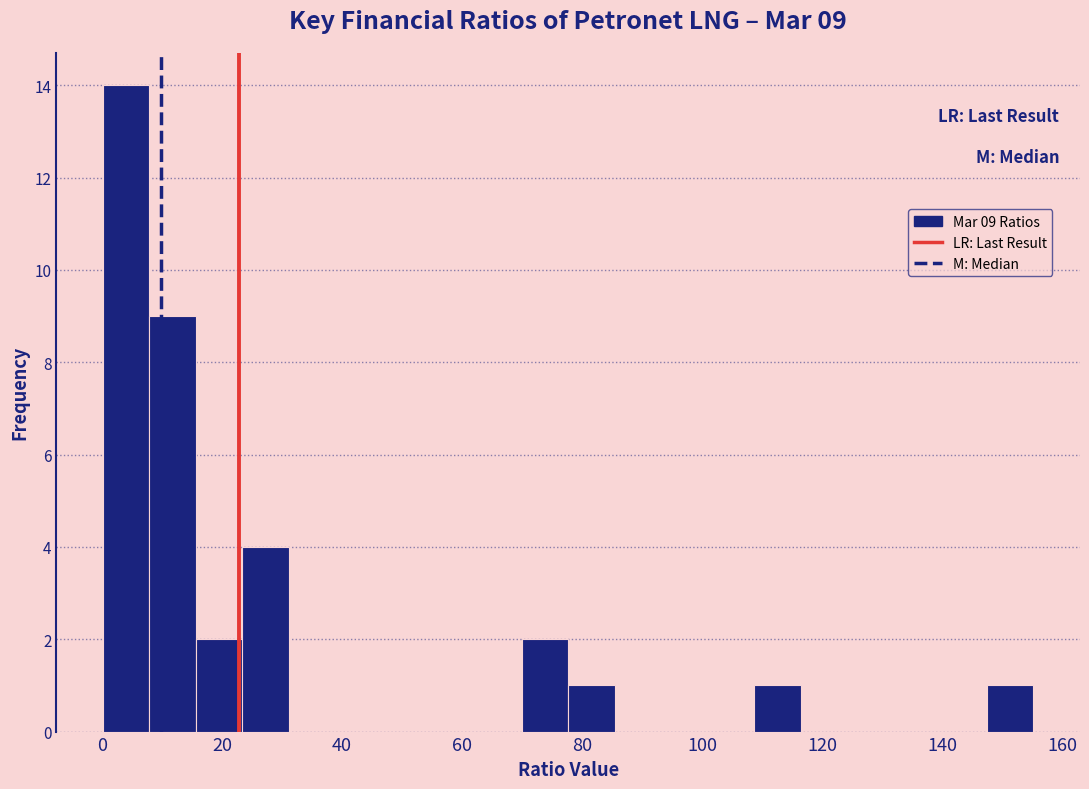

Read against the x-axis, roughly where is the centre of the tallest bar?

4